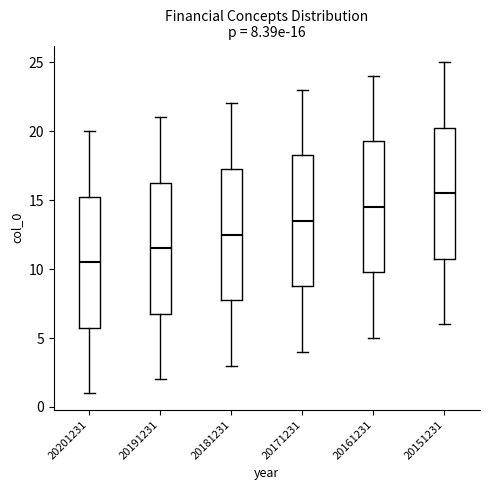

Which box has the highest median line?

20151231